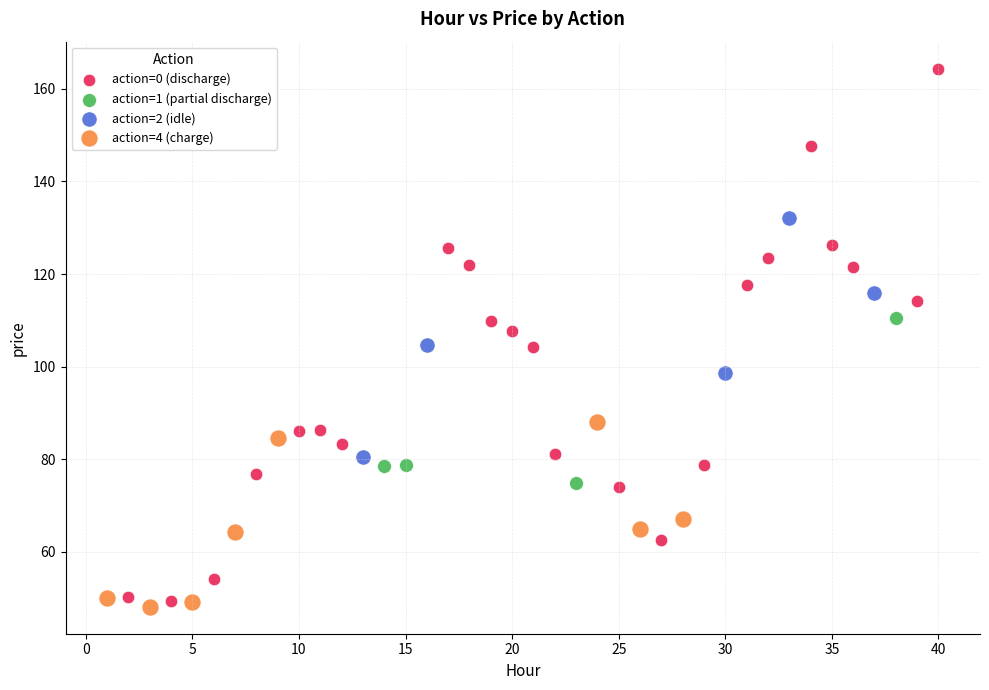

Which series has the largest Y range (max minus min)?

action=0 (discharge)